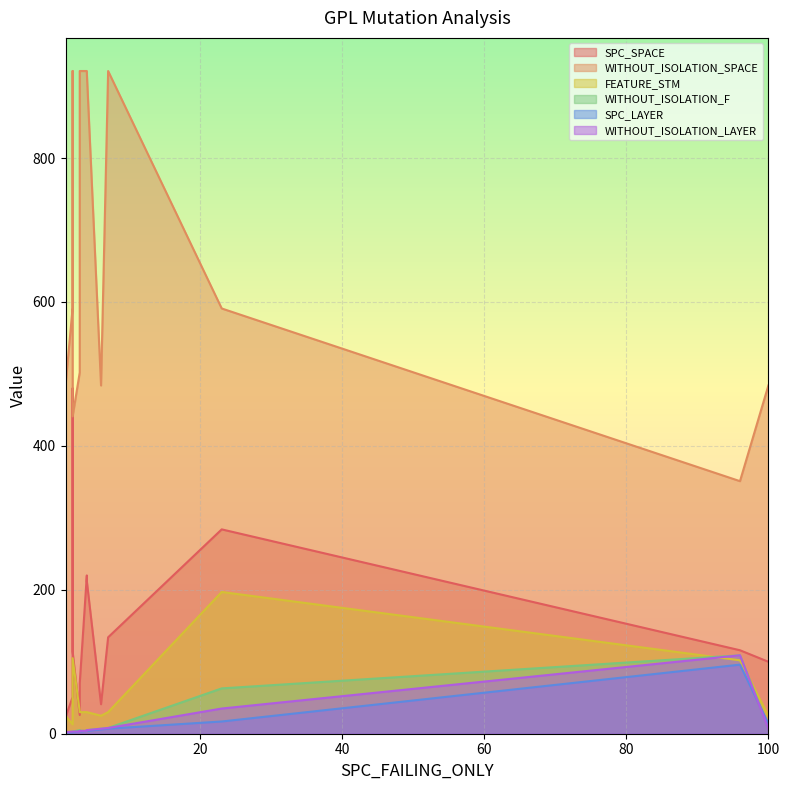

Which series has the largest total across all categories?

WITHOUT_ISOLATION_SPACE